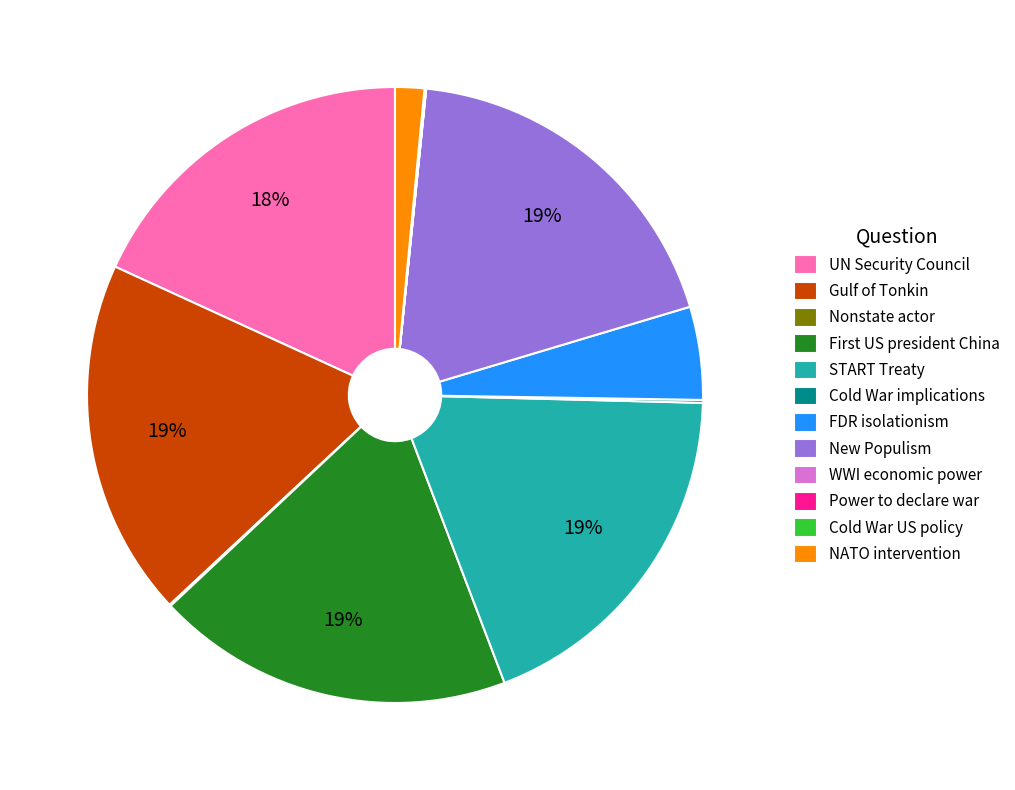

True or false: UN Security Council accounts for 18% of the total.

True